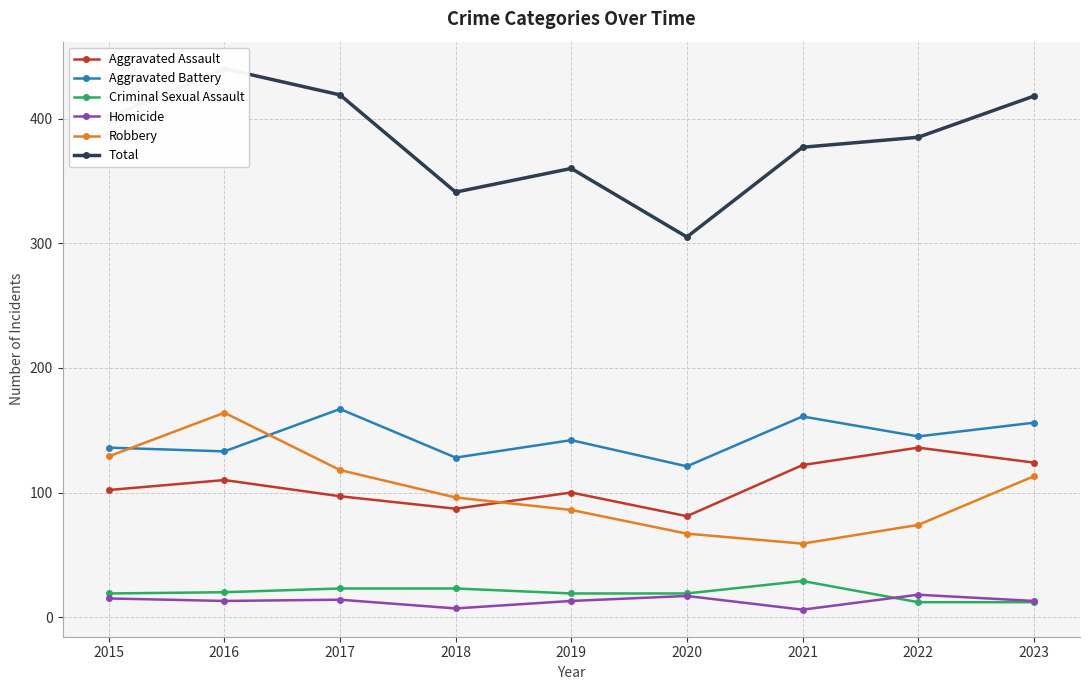

Reading left to right, extract all data points from this chart.

Aggravated Assault: 102	110	97	87	100	81	122	136	124
Aggravated Battery: 136	133	167	128	142	121	161	145	156
Criminal Sexual Assault: 19	20	23	23	19	19	29	12	12
Homicide: 15	13	14	7	13	17	6	18	13
Robbery: 129	164	118	96	86	67	59	74	113
Total: 401	440	419	341	360	305	377	385	418